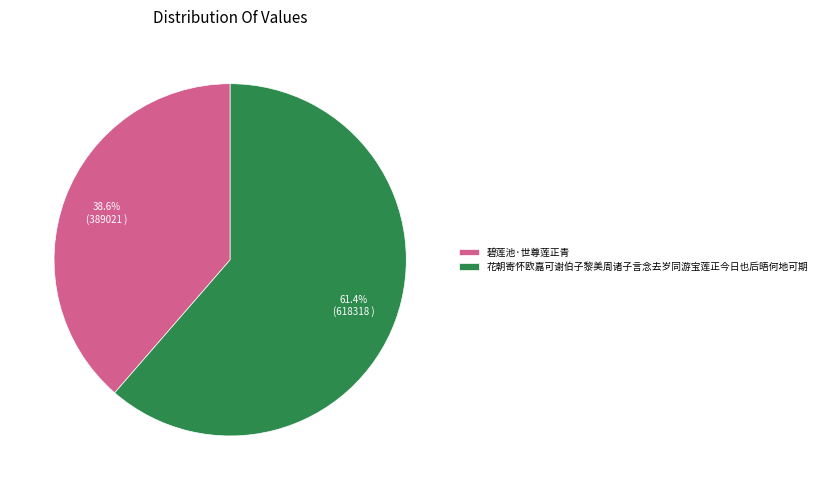

Count the number of slices in the pie.

2